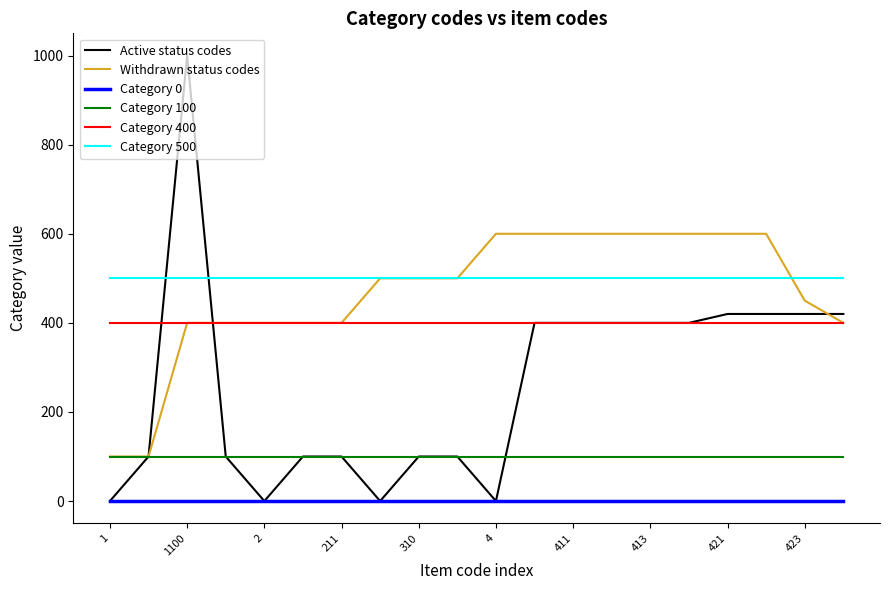

Reading right to left, extract all data points from this chart.

Active status codes: 420	420	420	420	400	400	400	400	400	0	100	100	0	100	100	0	100	1000	100	0
Withdrawn status codes: 400	450	600	600	600	600	600	600	600	600	500	500	500	400	400	400	400	400	100	100
Category 0: 0	0	0	0	0	0	0	0	0	0	0	0	0	0	0	0	0	0	0	0
Category 100: 100	100	100	100	100	100	100	100	100	100	100	100	100	100	100	100	100	100	100	100
Category 400: 400	400	400	400	400	400	400	400	400	400	400	400	400	400	400	400	400	400	400	400
Category 500: 500	500	500	500	500	500	500	500	500	500	500	500	500	500	500	500	500	500	500	500